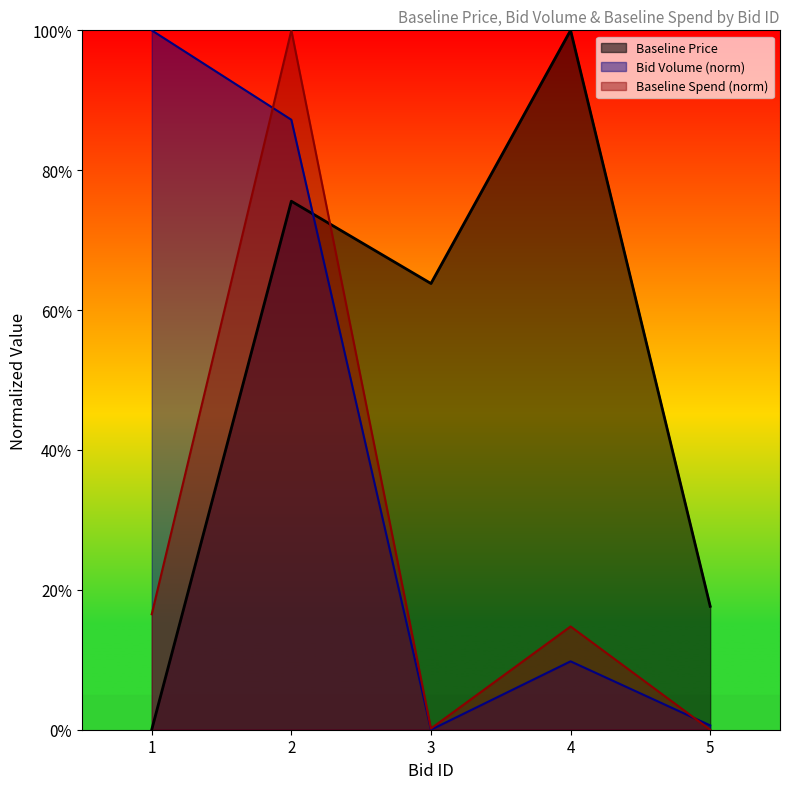

The value of Baseline Price at 1 is -58.6. True or false?

False